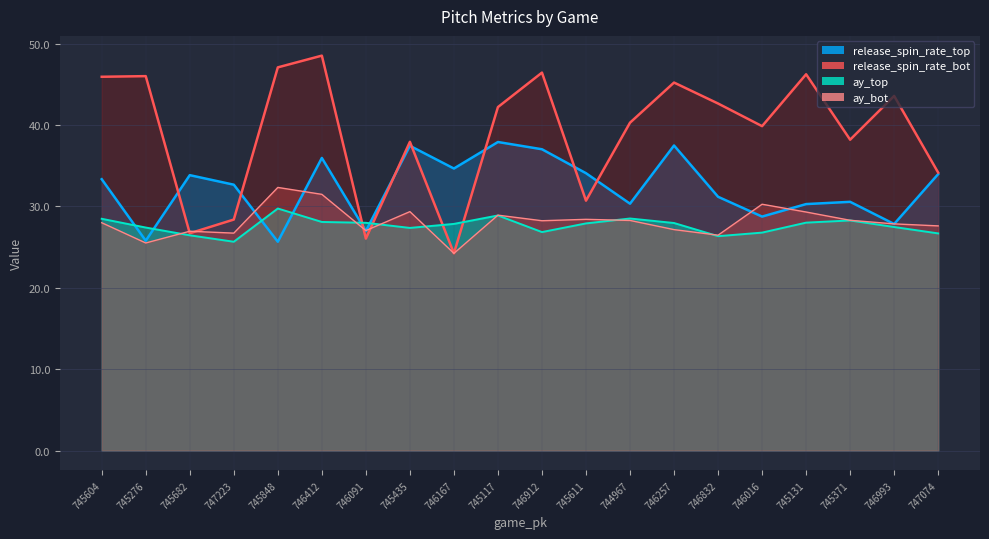

Is it true that release_spin_rate_bot equals 38.2 at 745371?

True